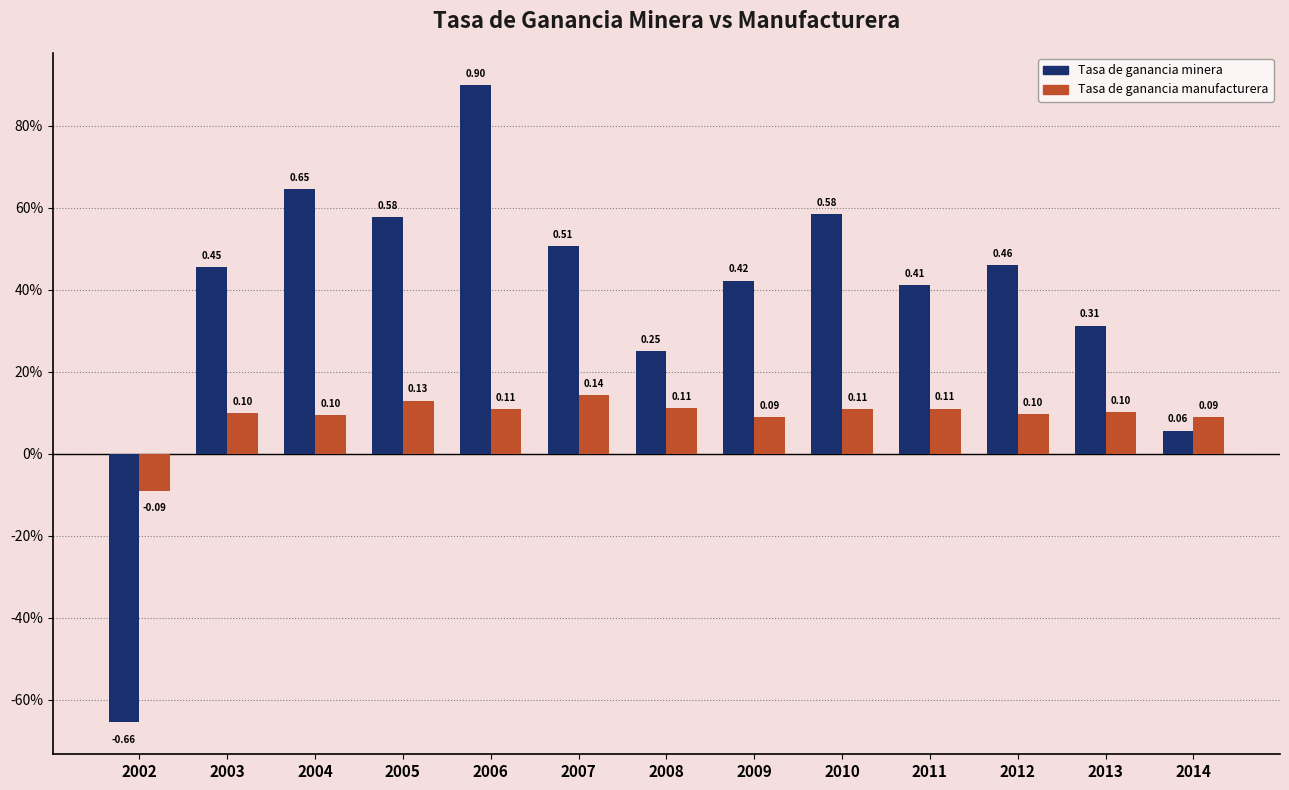

What is the value of the Tasa de ganancia minera bar at the 7th from the left?

0.3